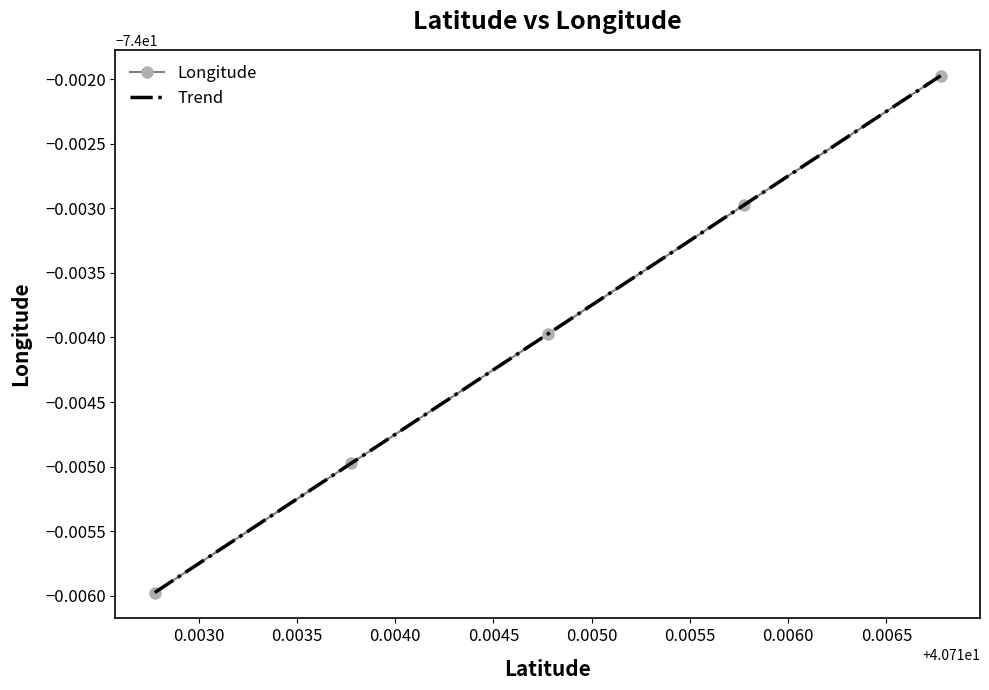

Which category has the highest value across all series?

40.716776